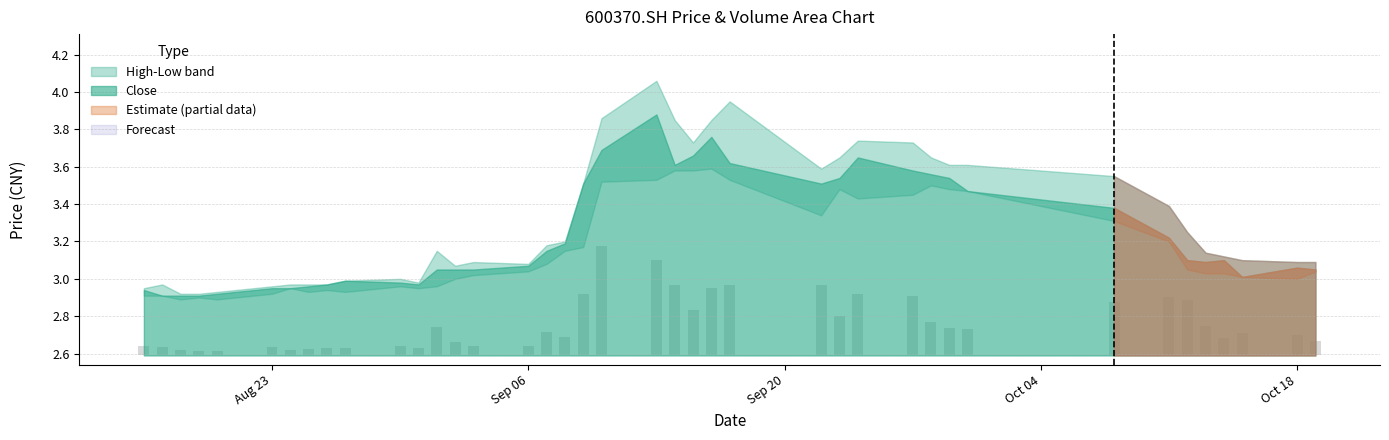

Where does the close series first go above 3?

20210901